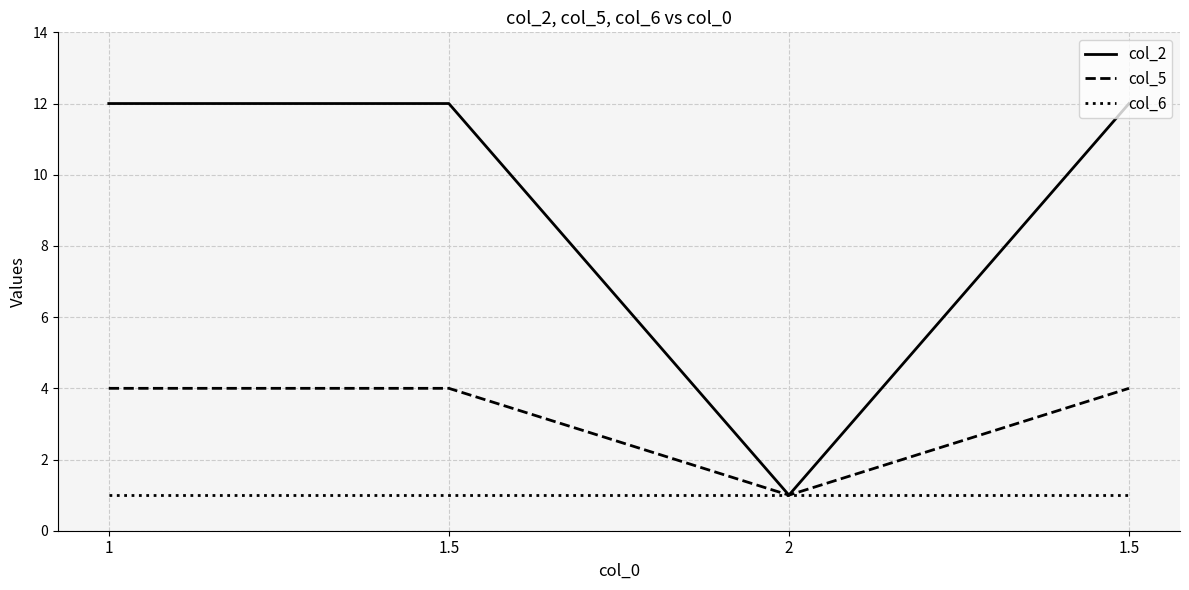

What are all the series names shown in the legend?

col_2, col_5, col_6